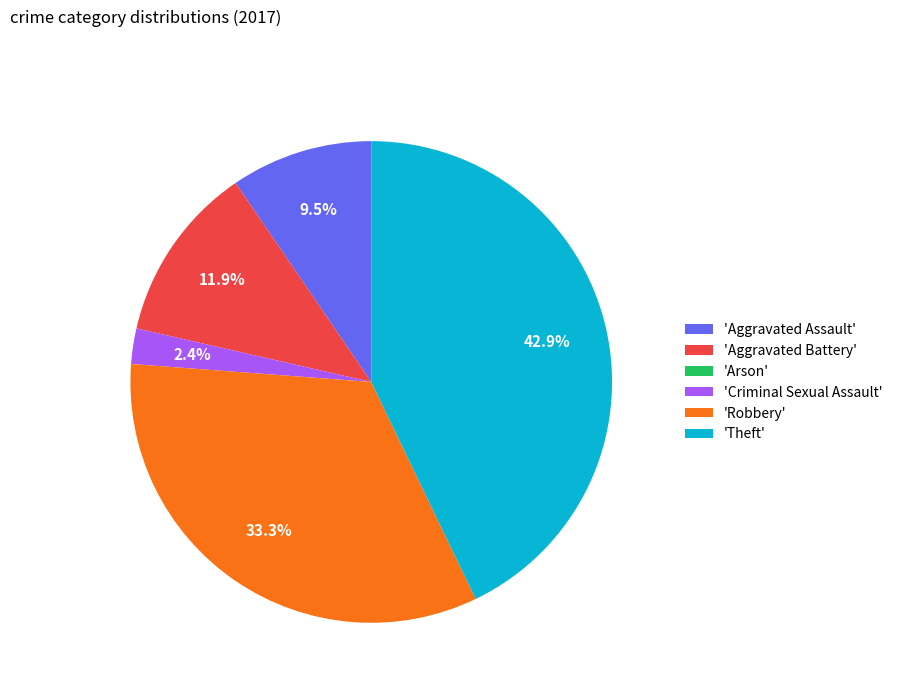

Is there a majority slice in this chart?

No